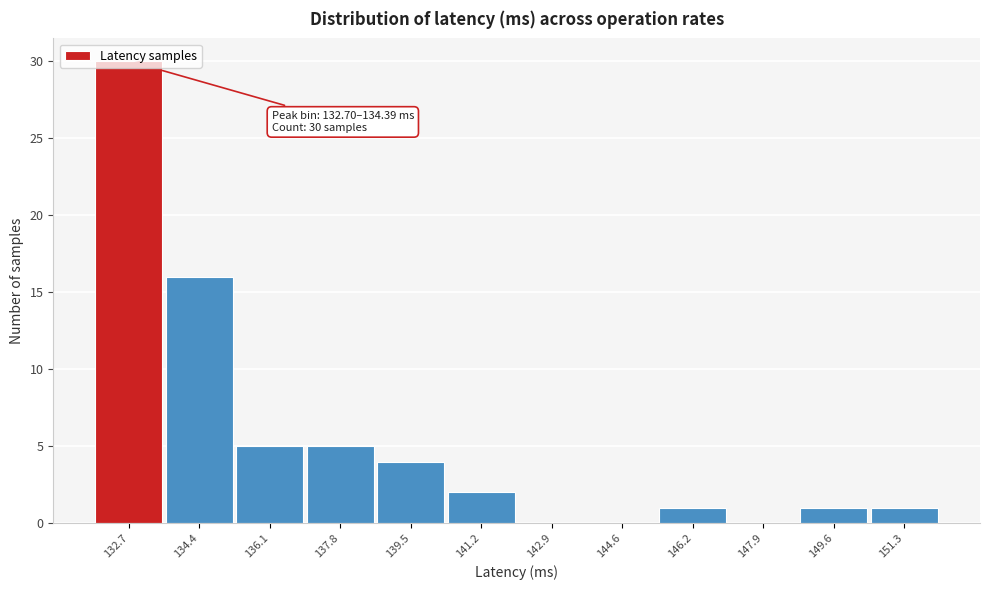

Is it true that the value at 136.1 is 5?

True